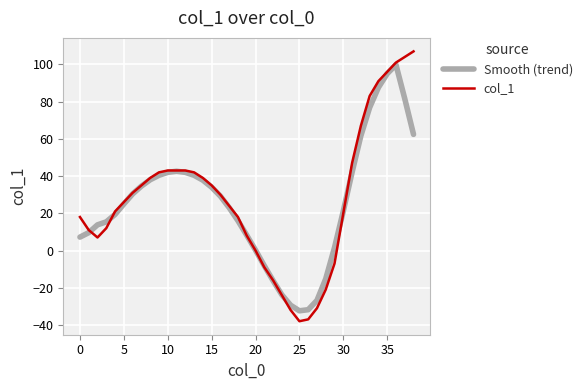

Rank the series by their maximum value, from lowest to highest.

Smooth (trend), col_1